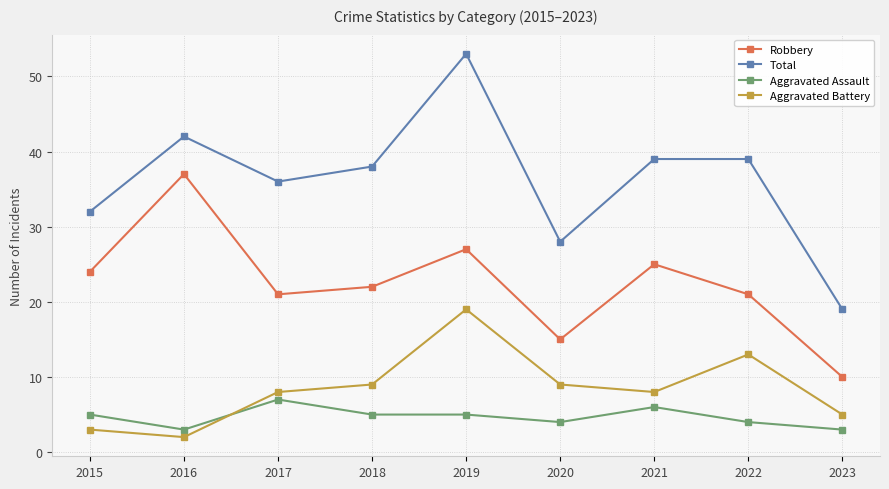

What is the sum of all Total values?

326